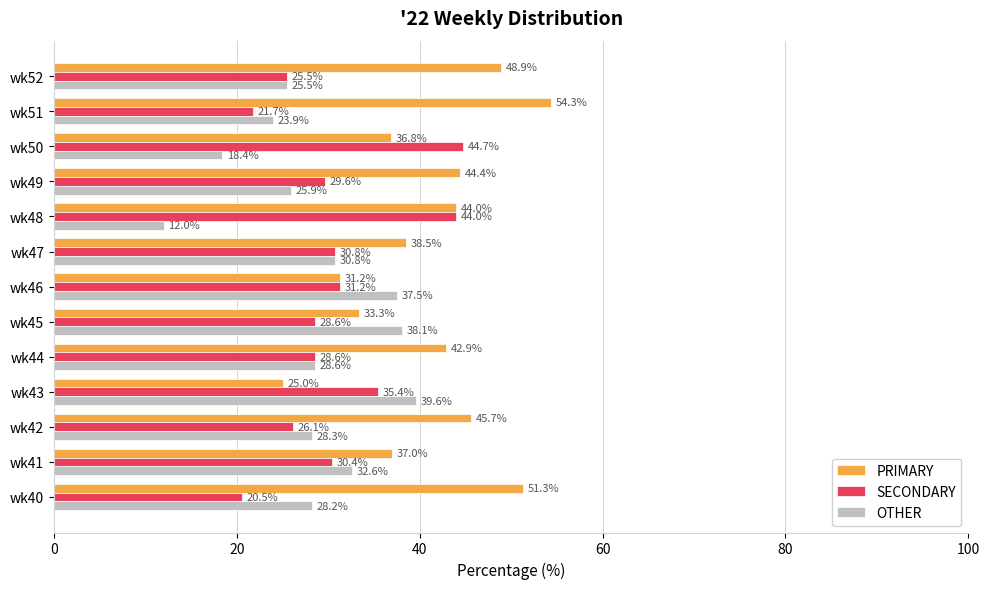

What is the maximum value shown in the chart?

54.3